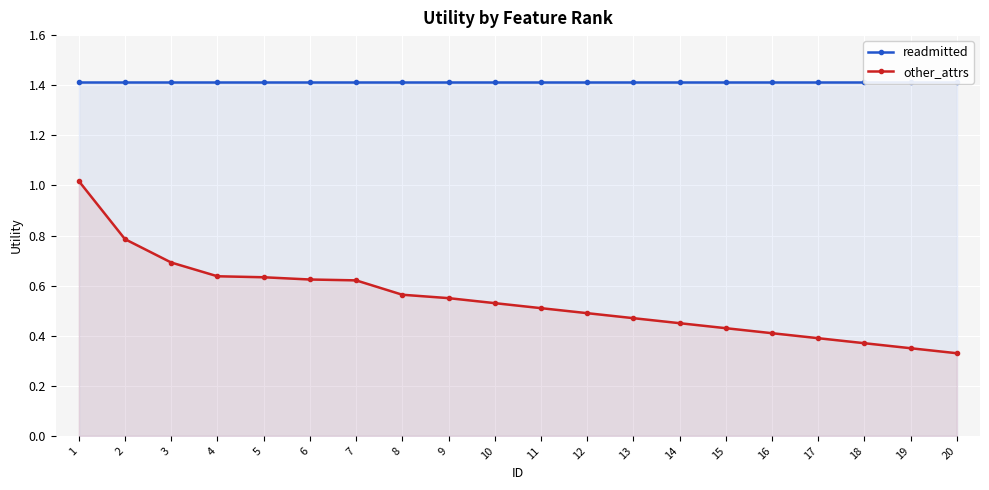

True or false: readmitted and other_attrs intersect in this chart.

False